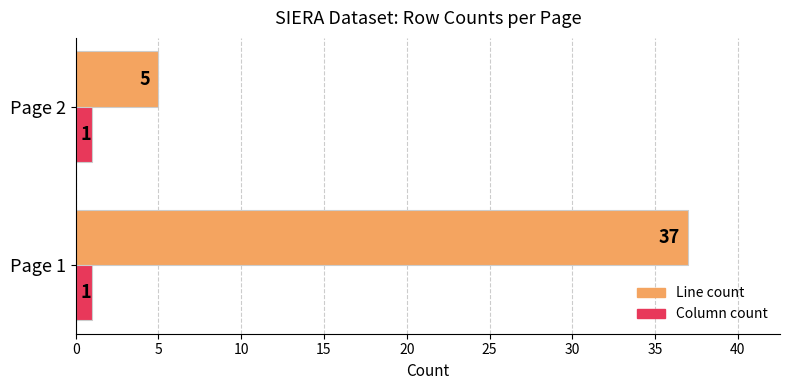

At how many categories does at least one series exceed 28?

1